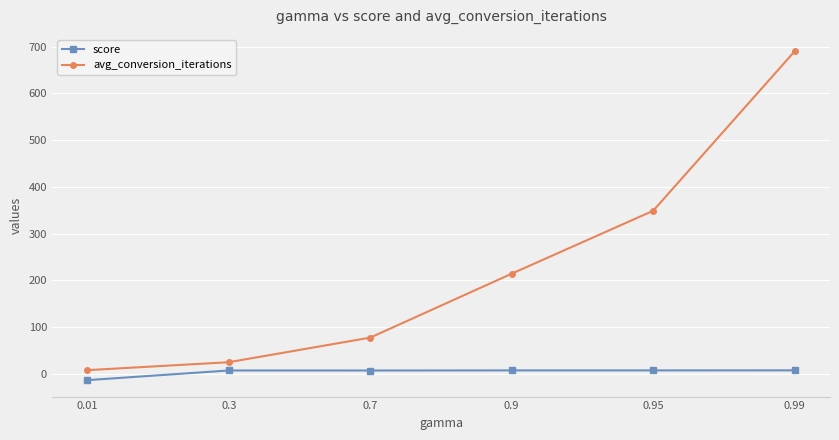

True or false: score and avg_conversion_iterations intersect in this chart.

False